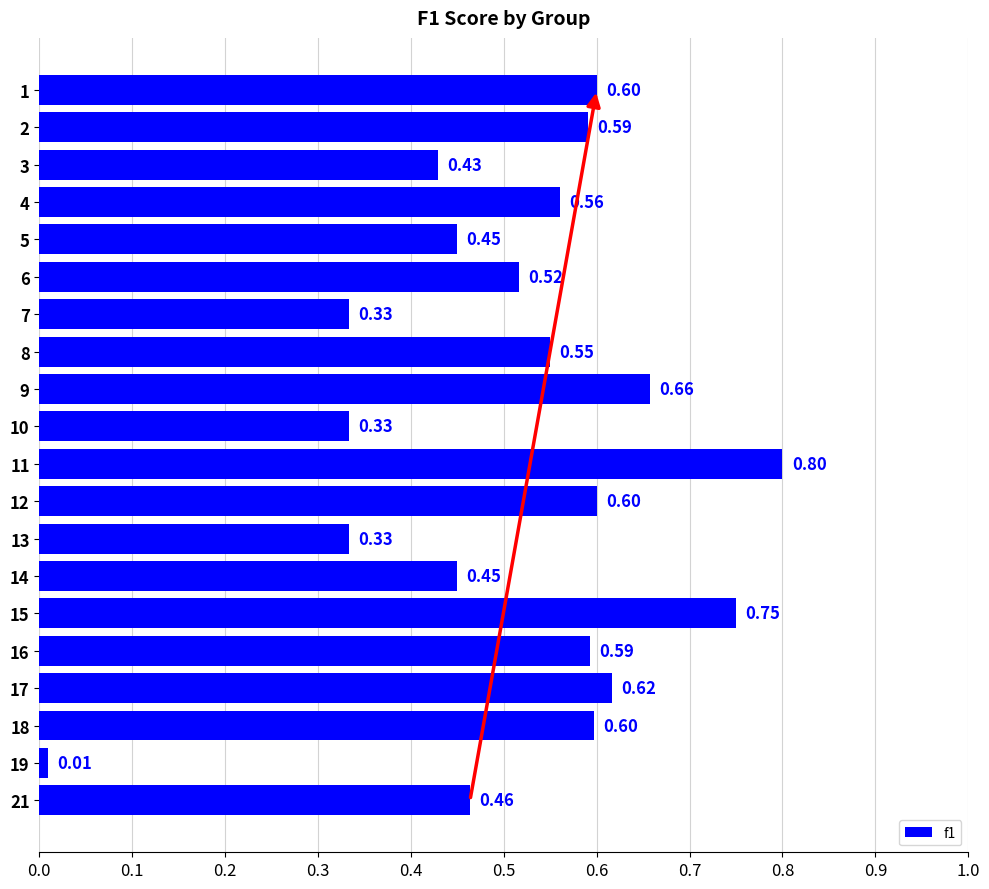

Which has a higher value, 10 or 5?

5